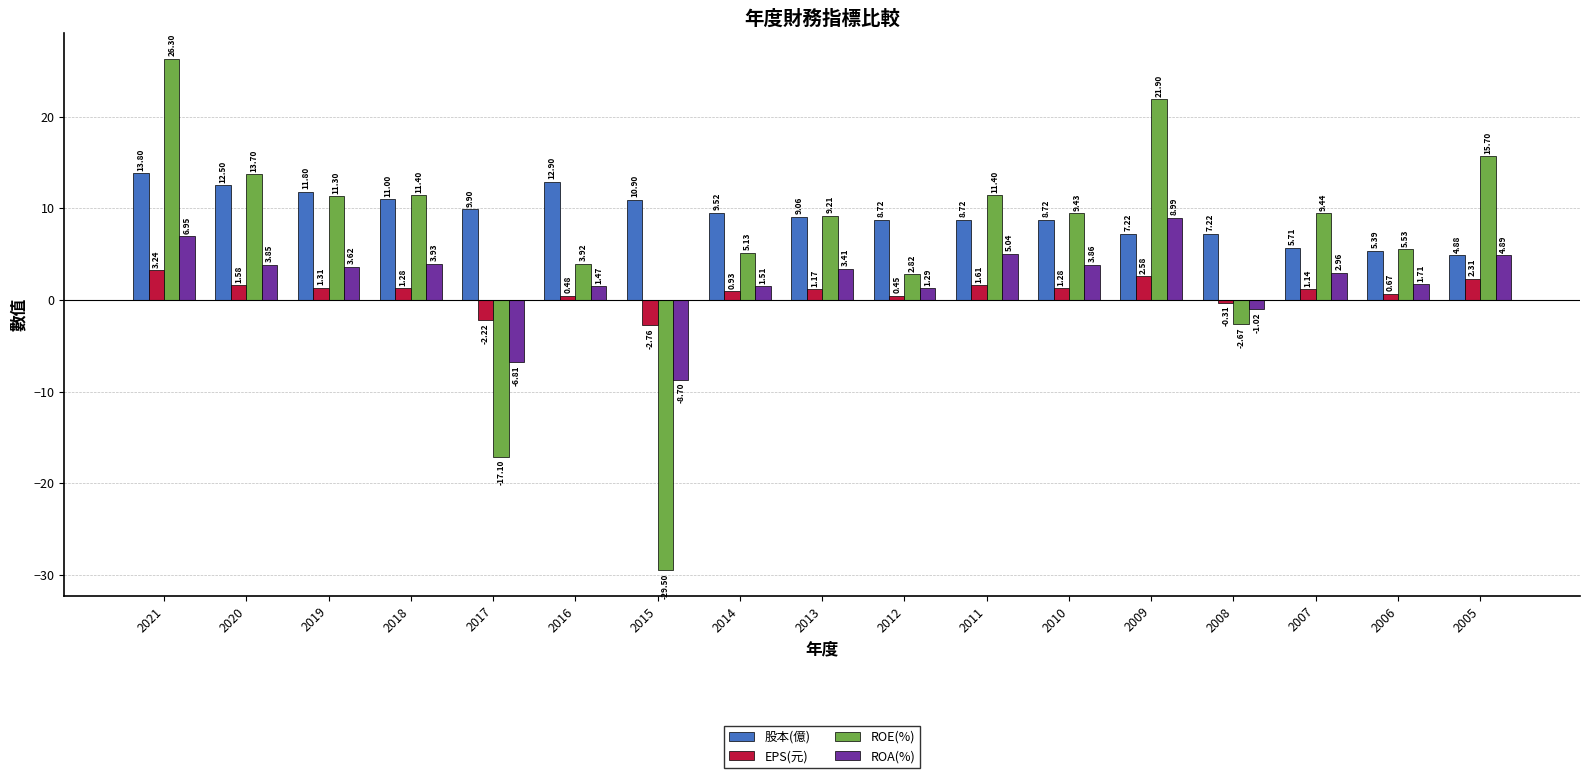

The 股本(億) series shows 14.0 at 2011. True or false?

False